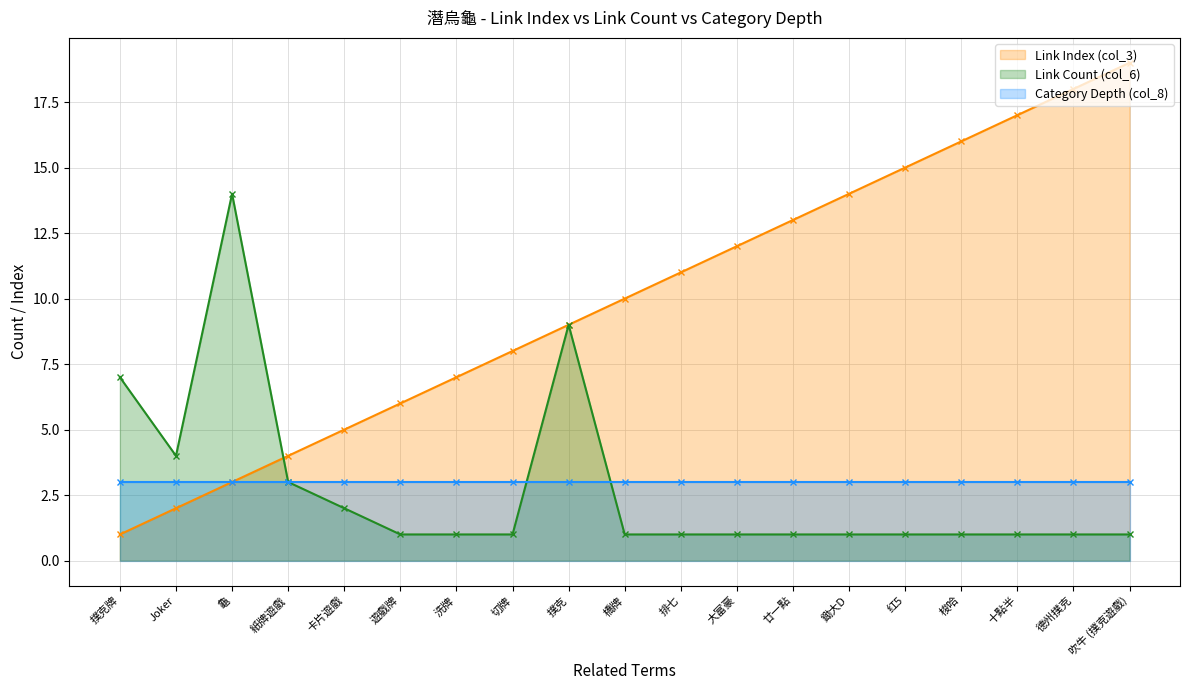

Between 紙牌遊戲 and 洗牌, which series saw the biggest shift?

Link Index (col_3)